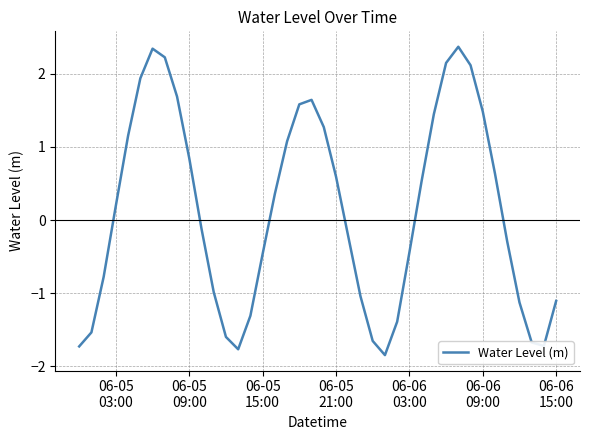

Does the chart display data point markers on the line(s)?

No